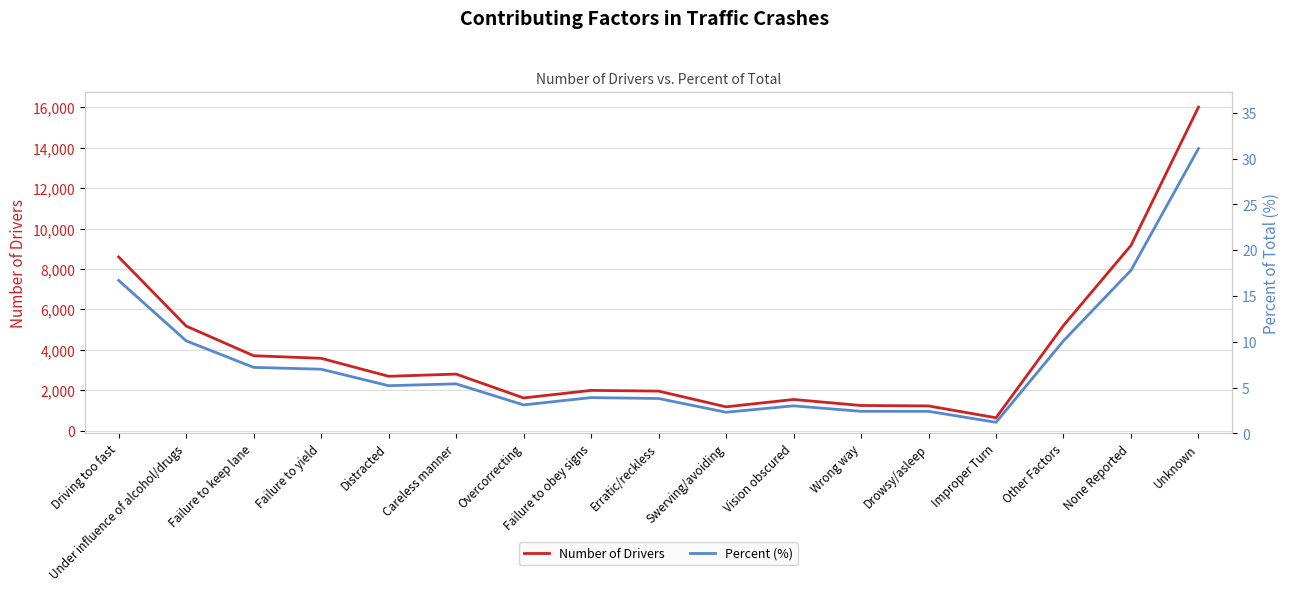

Rank the series by their average value, from highest to lowest.

Number of Drivers, Percent (%)